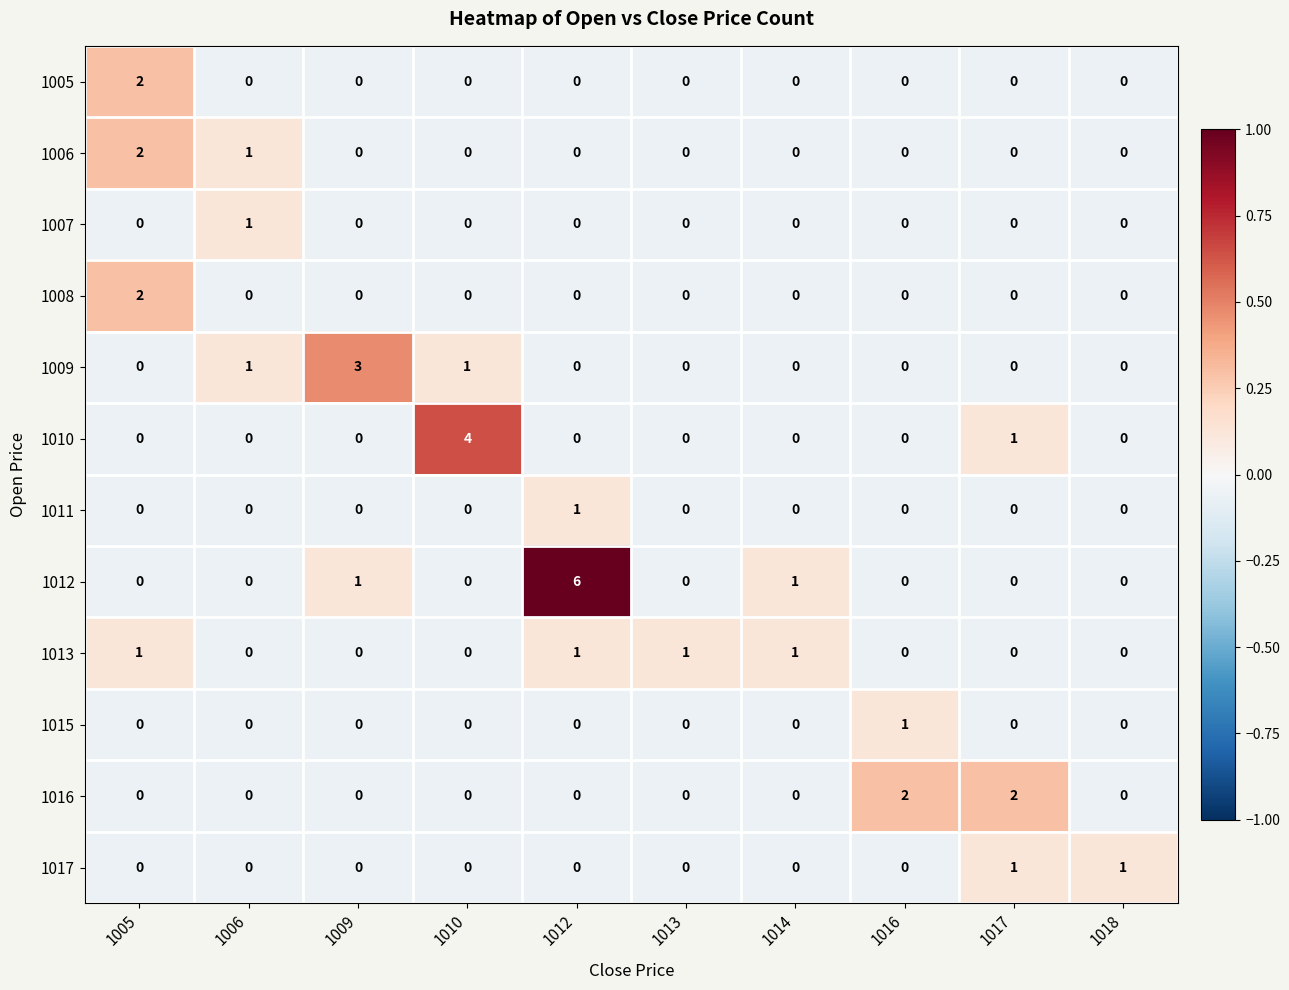

What is the total value across all series at 1006?

3